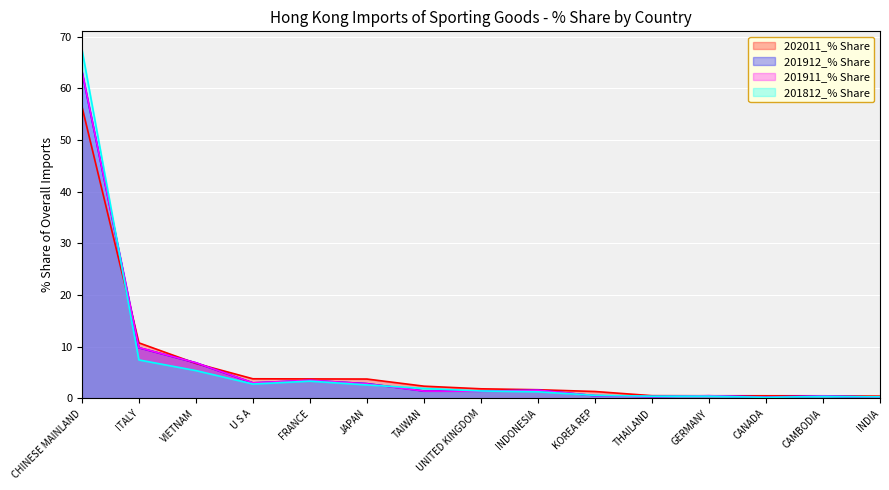

Which series has the largest total across all categories?

201911_% Share